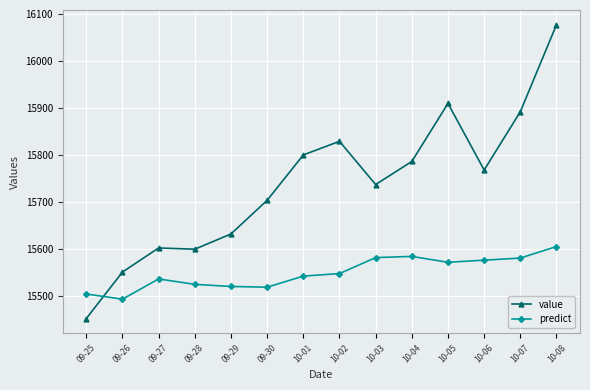

Rank the series at 10-06 from lowest to highest value.

predict, value